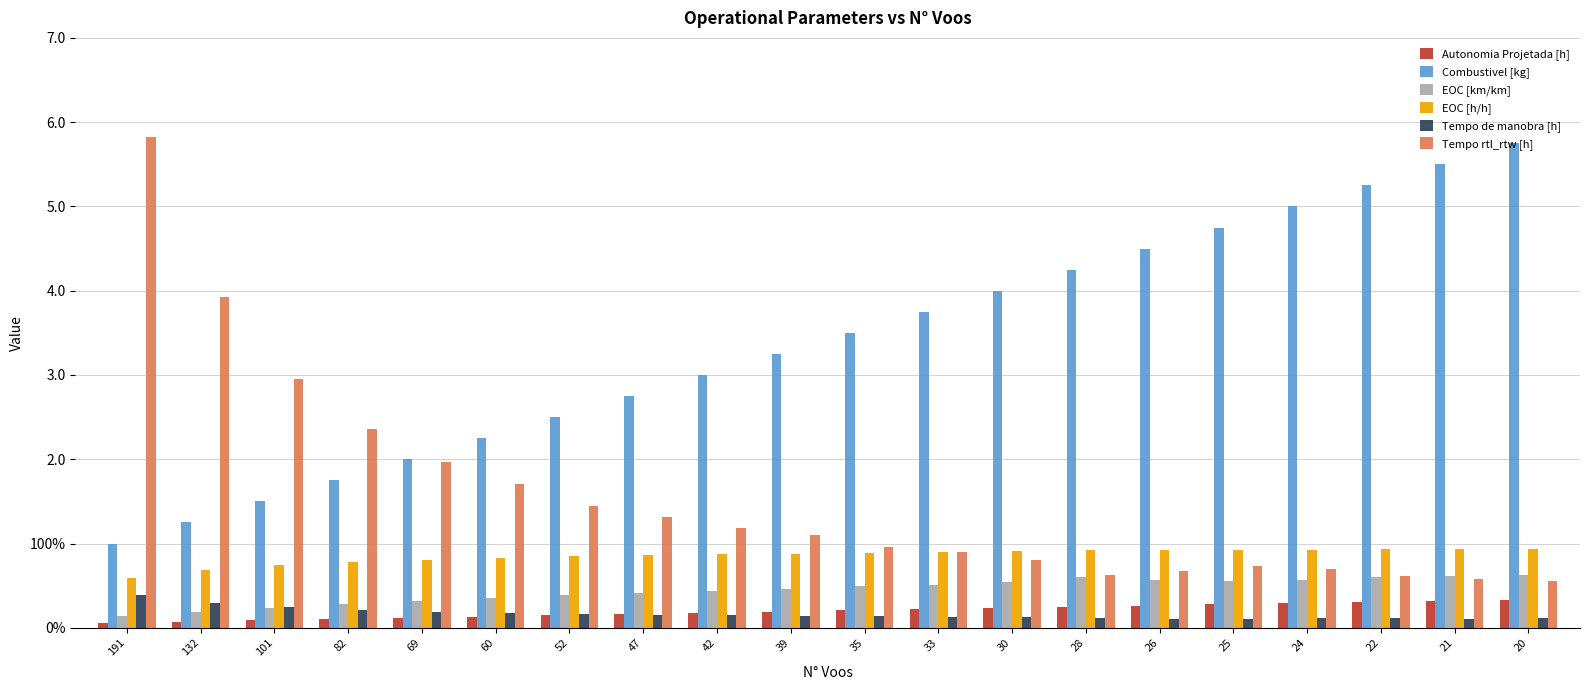

Between 26 and 21, which is larger?

21